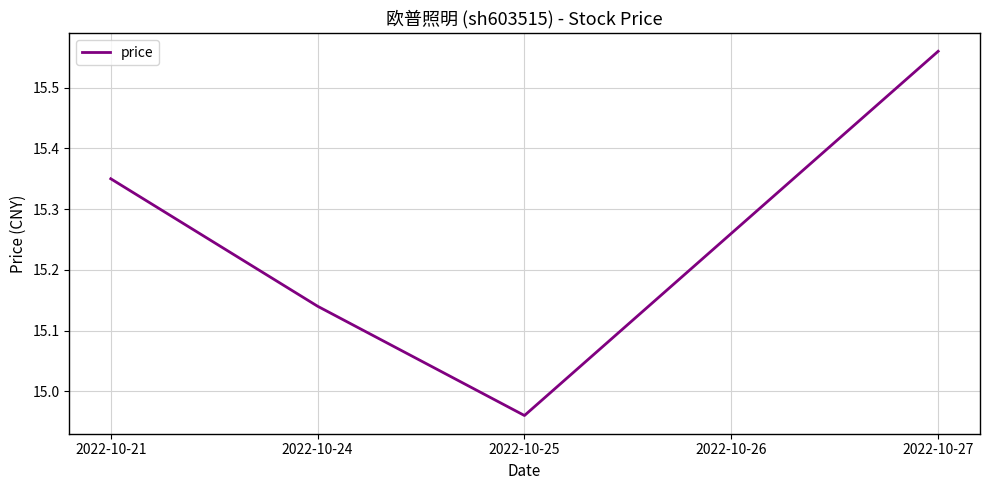

True or false: there are more than 0 points higher than both neighbors.

False